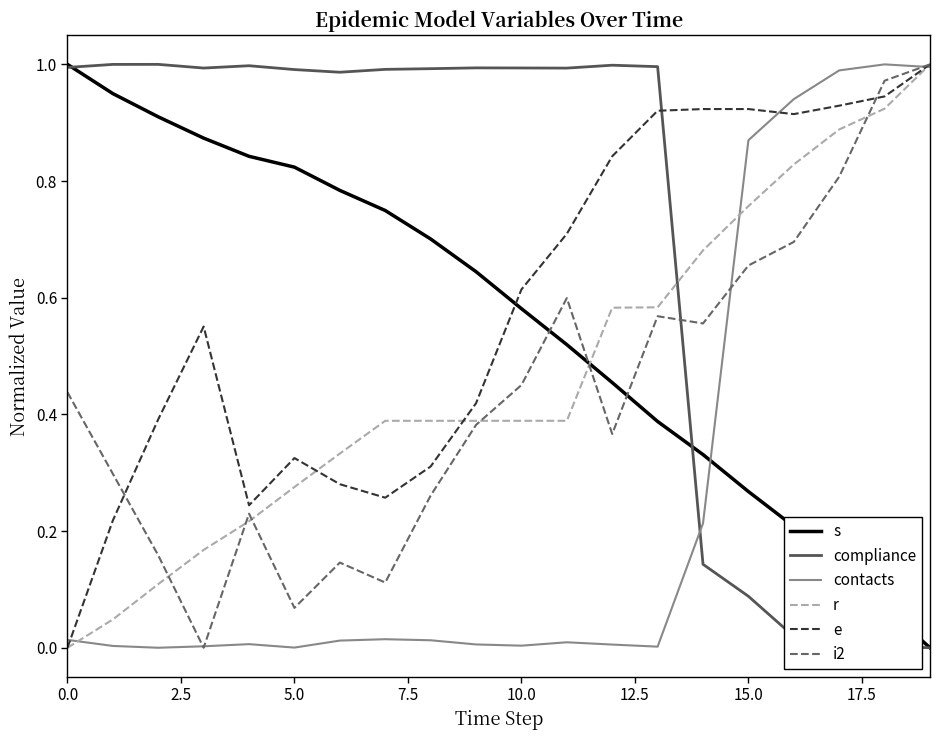

After their last crossing, which series has the higher values: s or r?

r